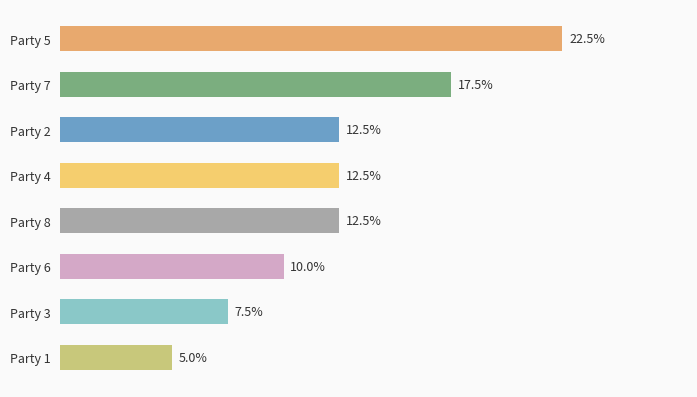

What is the label of the 1st bar from the bottom?

Party 1